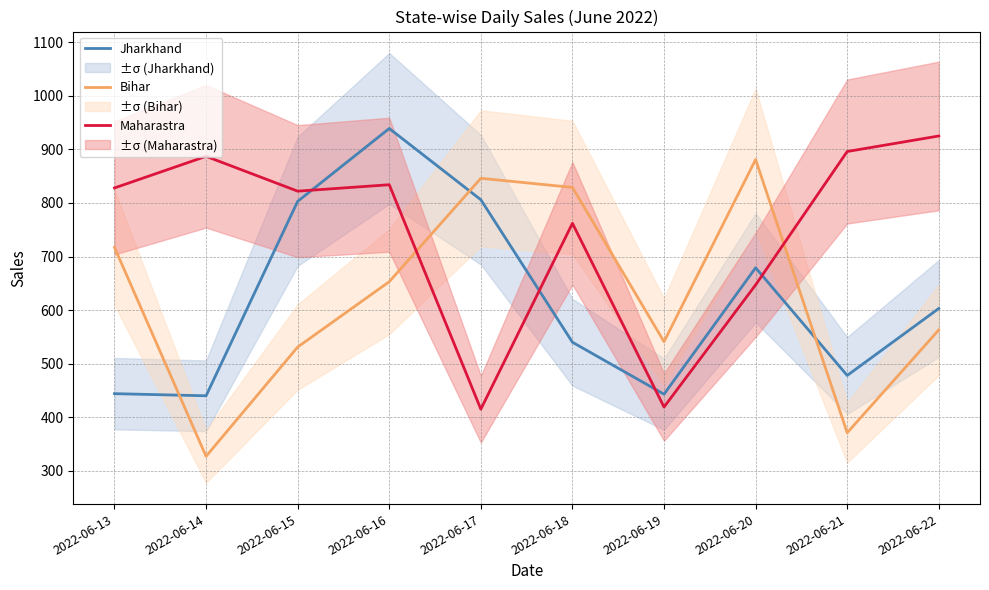

True or false: Bihar and Jharkhand cross at least once.

True